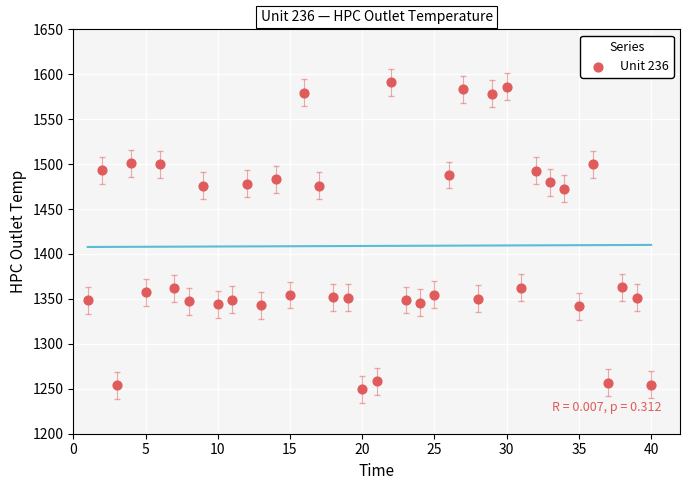

What is the range of Y values (max minus min)?

341.5